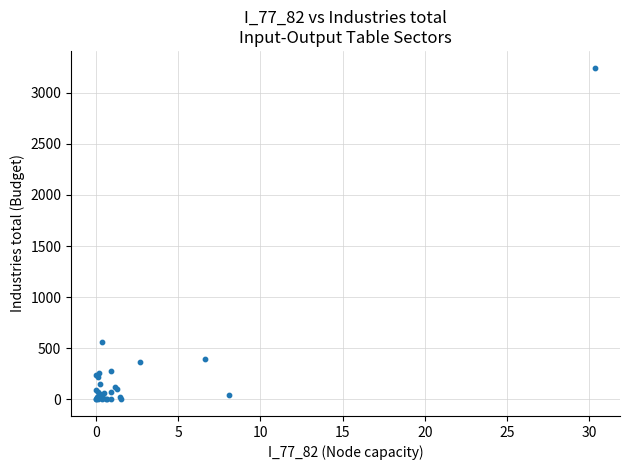

What Y value in the scatter plot is closest to 1623?

562.4